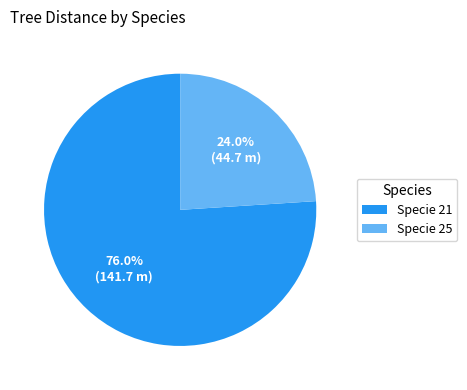

Which has a higher value, Specie 21 or Specie 25?

Specie 21